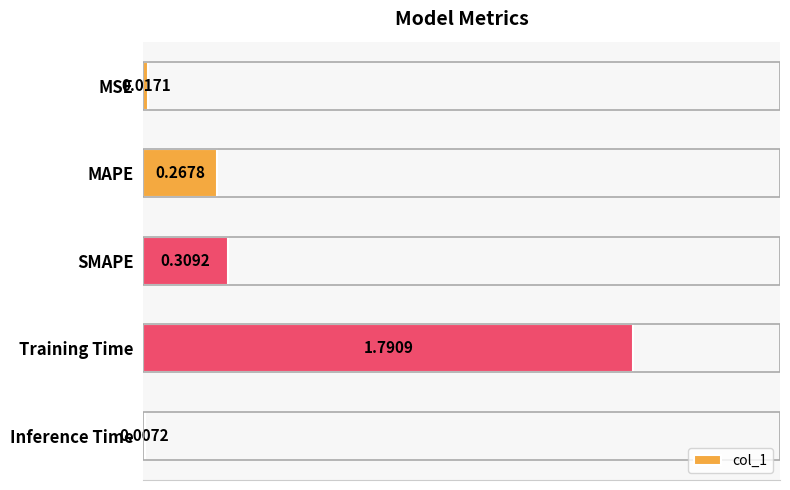

Count the number of data series in this chart.

1